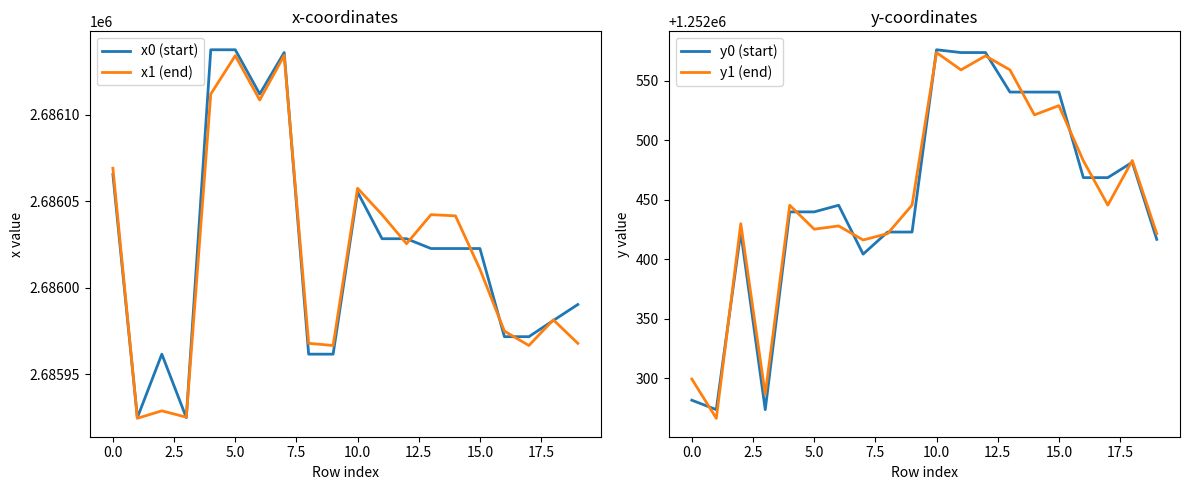

What is the minimum value shown in the chart?

1252266.3